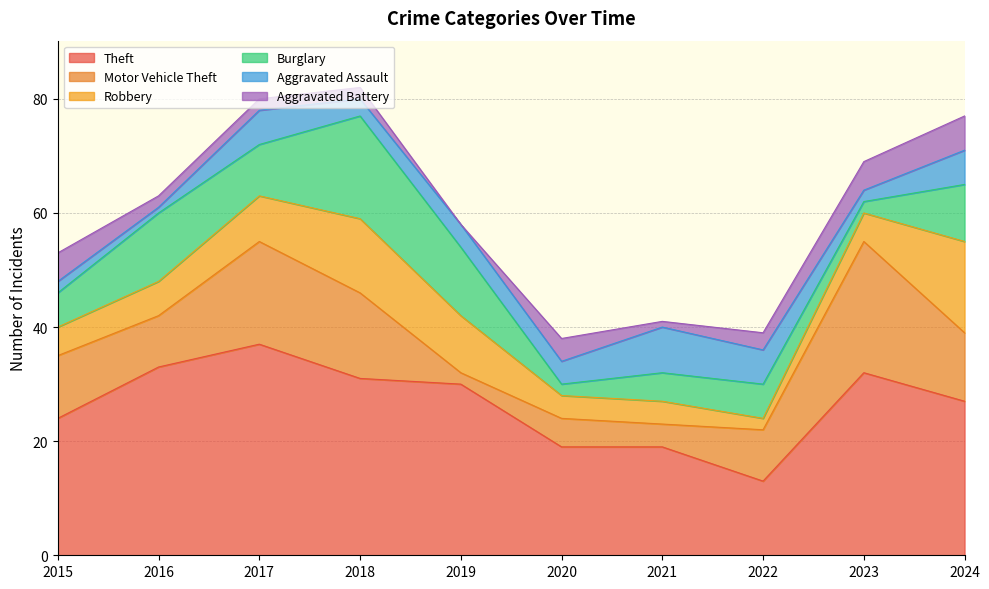

Where does the Aggravated Assault series first go above 4?

2017